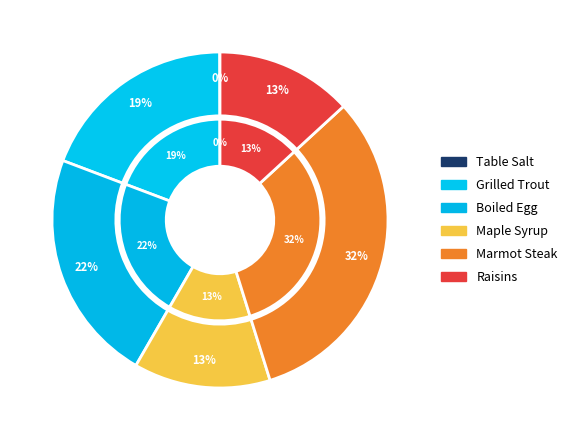

Which slice is the largest?

Marmot Steak